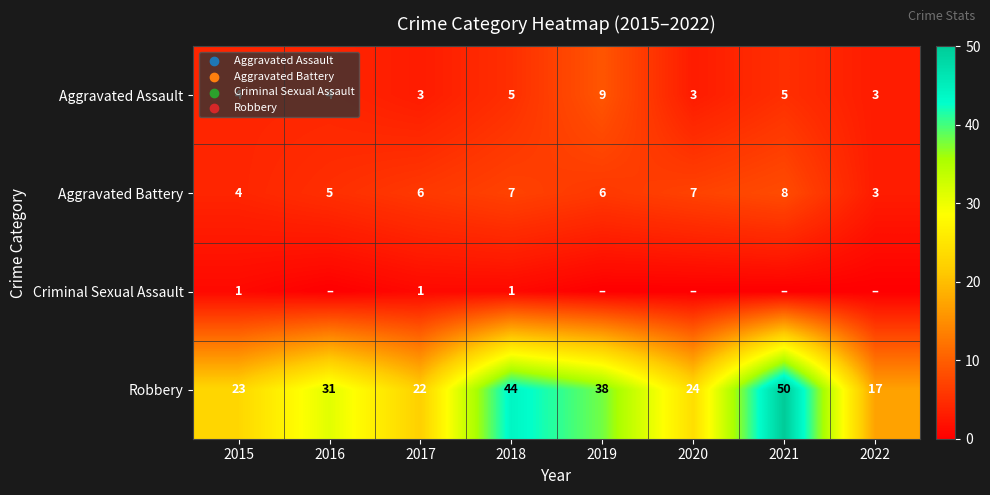

At which label does Robbery reach its peak?

2021